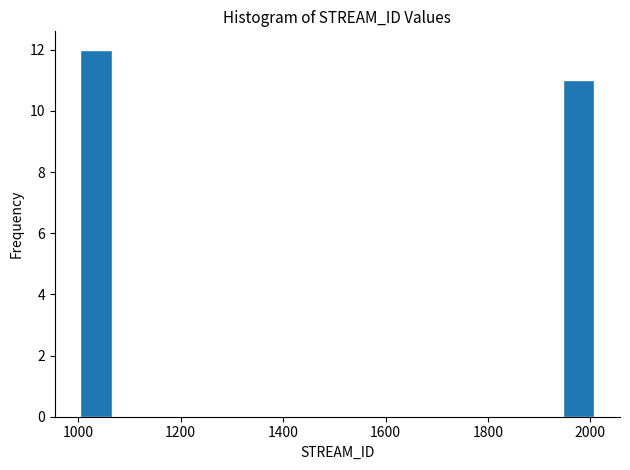

Read against the x-axis, roughly where is the centre of the tallest bar?

1040